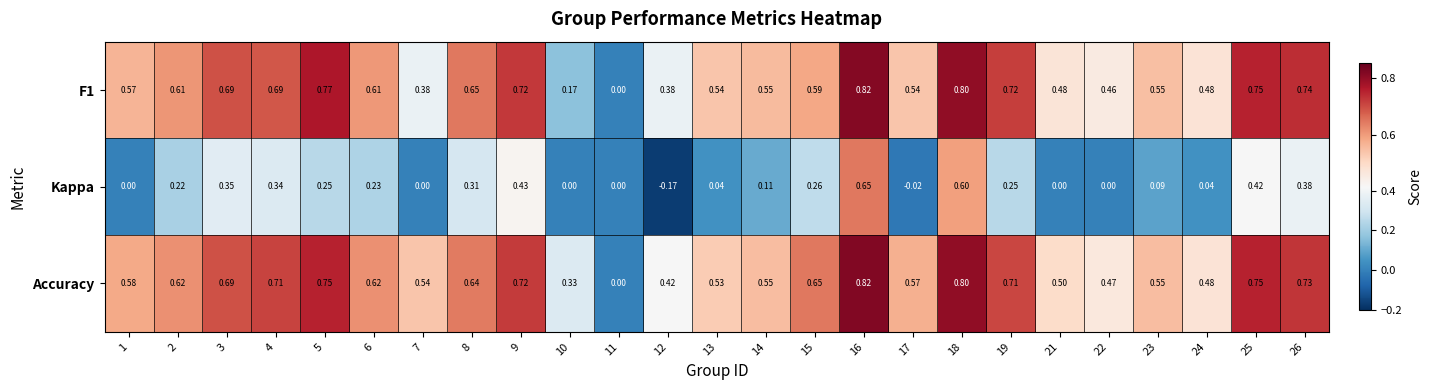

Is the value of Kappa at 12 greater than the value of F1 at 21?

No